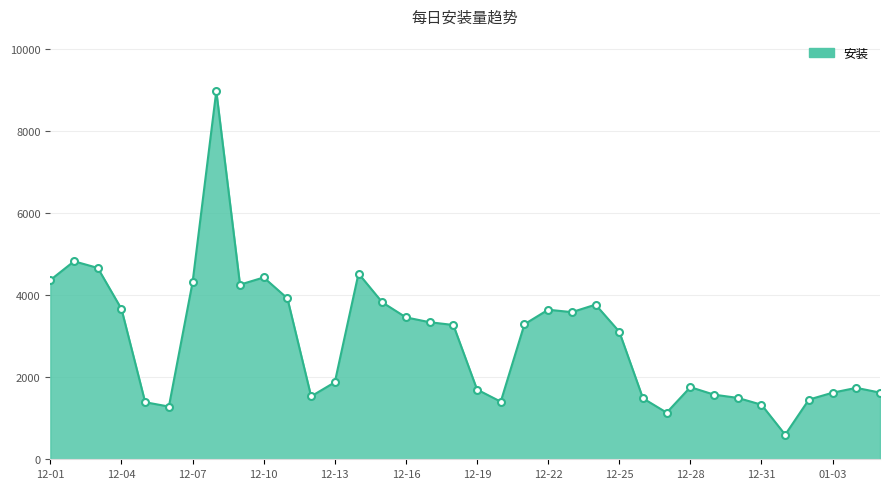

What is the minimum value shown in the chart?

598